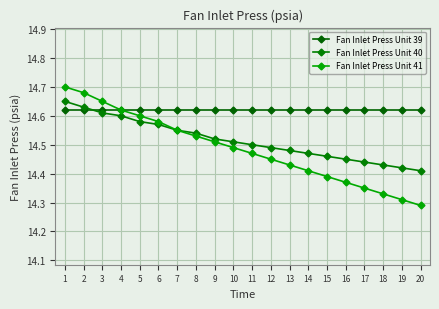

Rank the categories by Fan Inlet Press Unit 39 value from lowest to highest.

1, 2, 3, 4, 5, 6, 7, 8, 9, 10, 11, 12, 13, 14, 15, 16, 17, 18, 19, 20